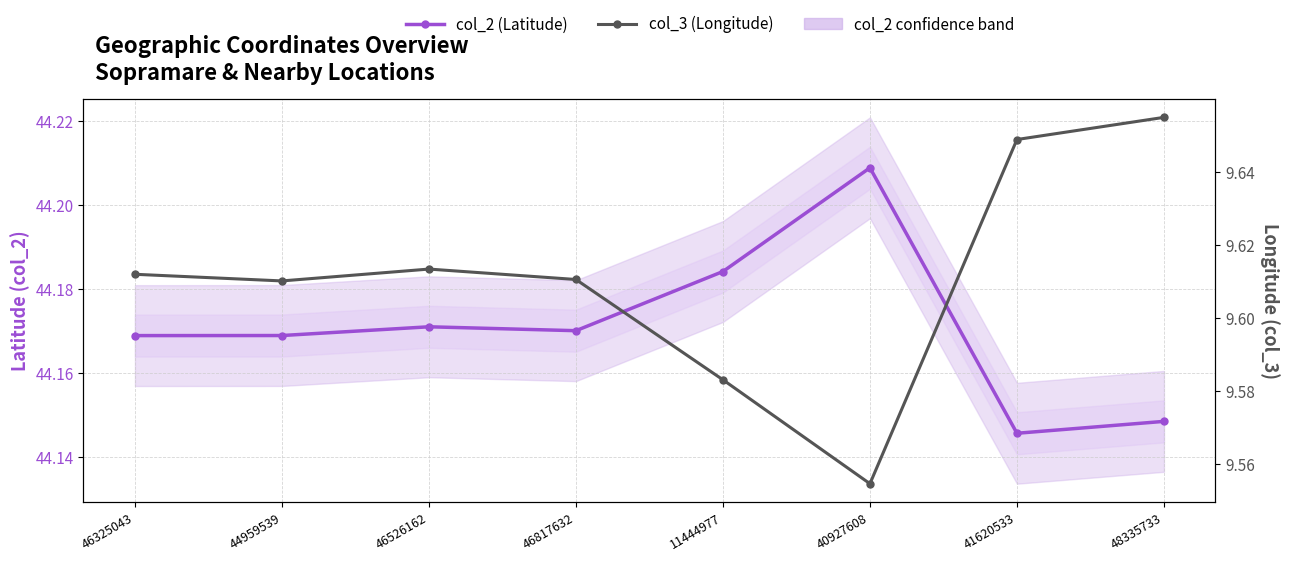

What is the difference between the maximum and second lowest values in the col_2 (Latitude) series?

0.1